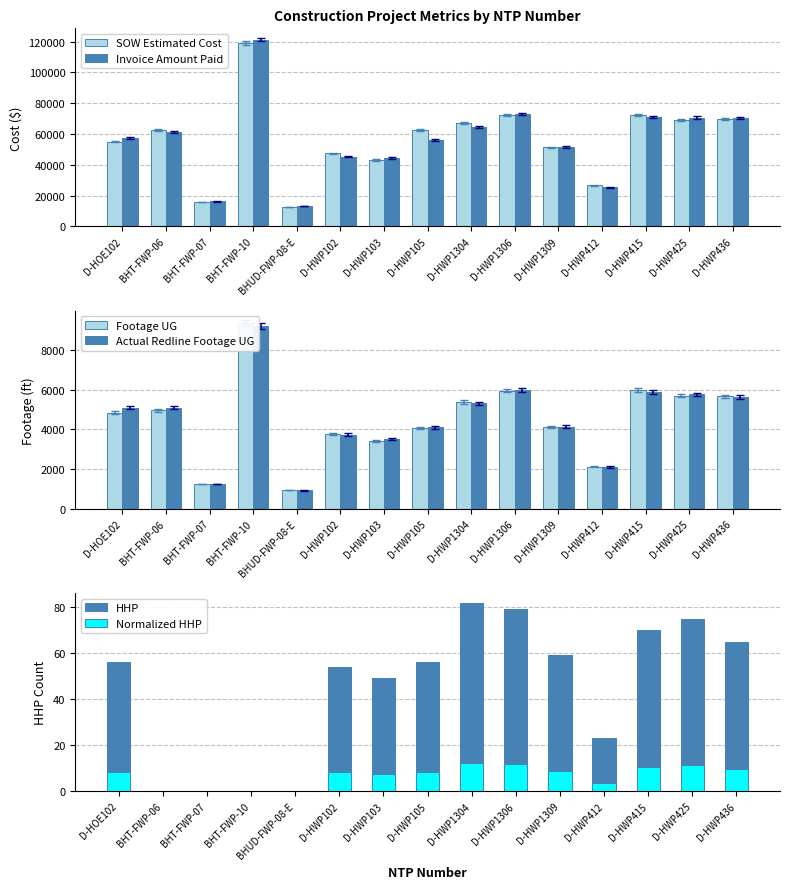

How many values in the SOW Estimated Cost series exceed 62460?

8